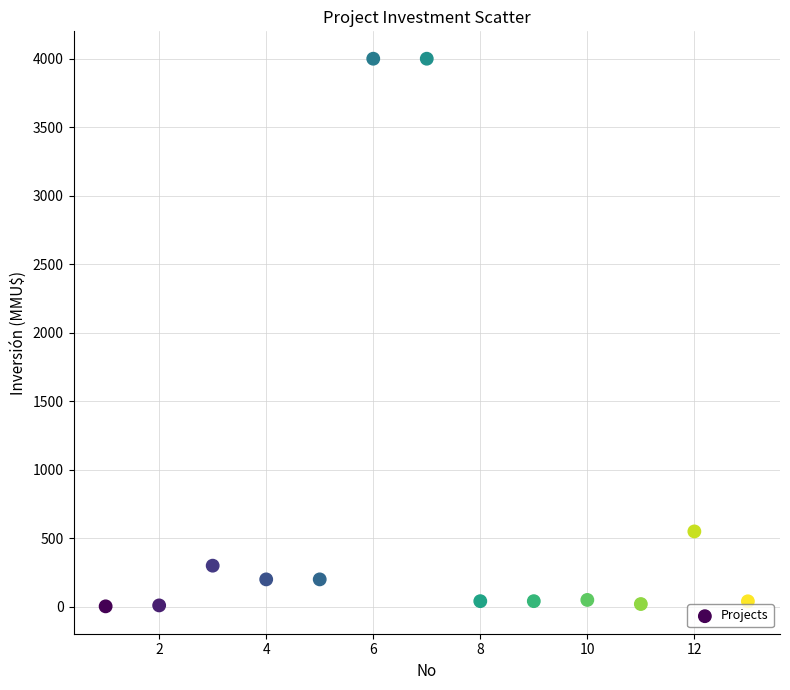

What Y value in the scatter plot is closest to 2001?

550.0